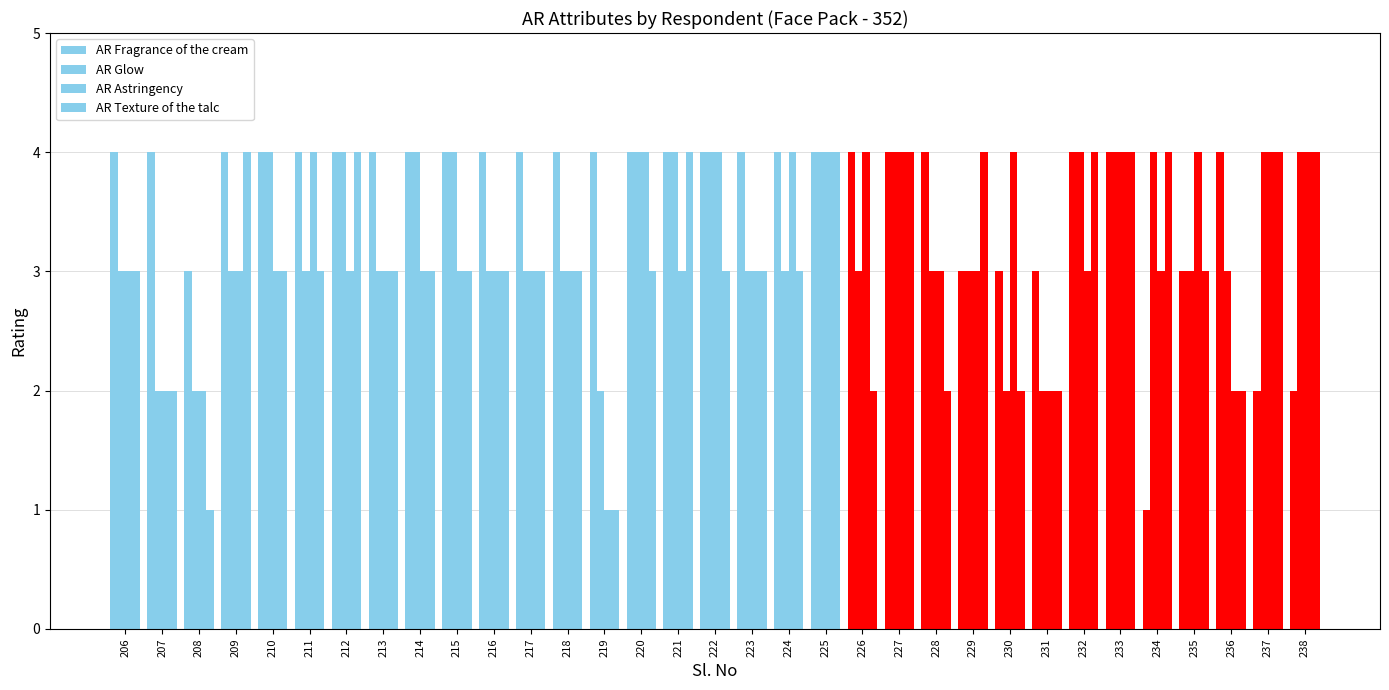

Which series changed the most between 220 and 224?

AR Glow